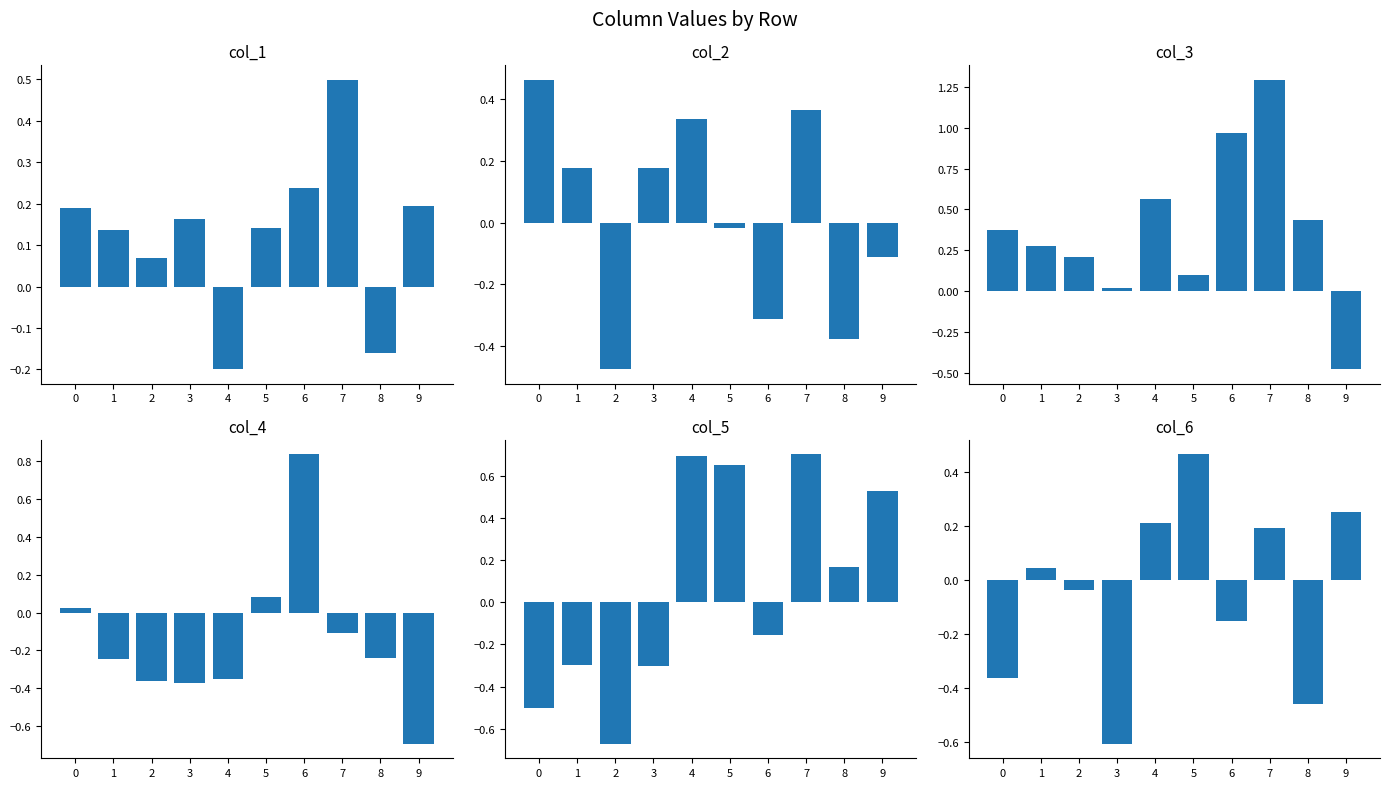

What are all the series names shown in the legend?

col_1, col_2, col_3, col_4, col_5, col_6